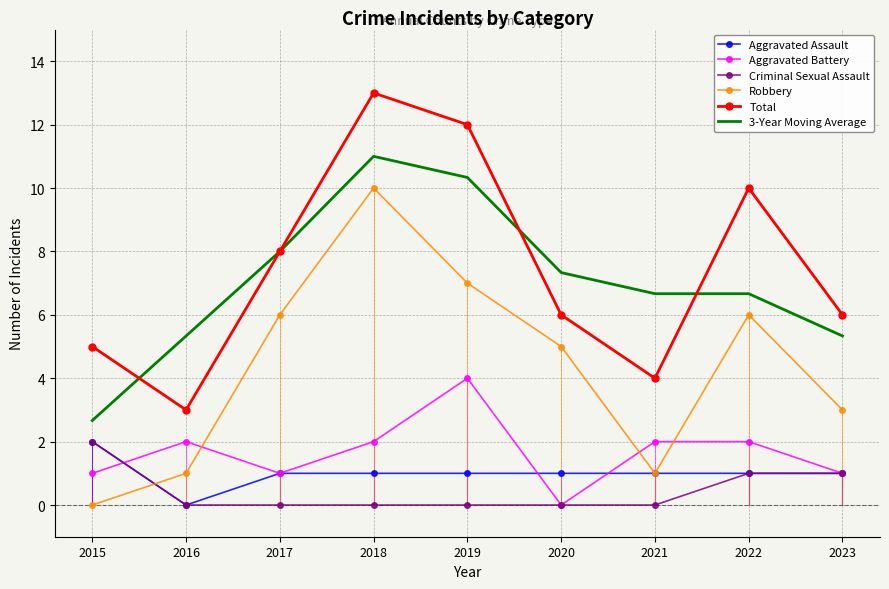

What is the value of the Robbery point at the 5th from the left?

7.0